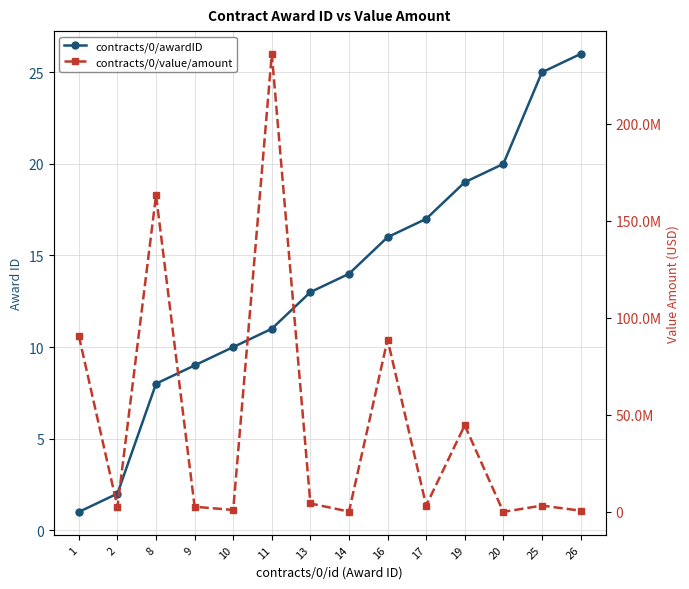

Rank the categories by contracts/0/value/amount value from lowest to highest.

20, 14, 26, 10, 2, 9, 17, 25, 13, 19, 16, 1, 8, 11